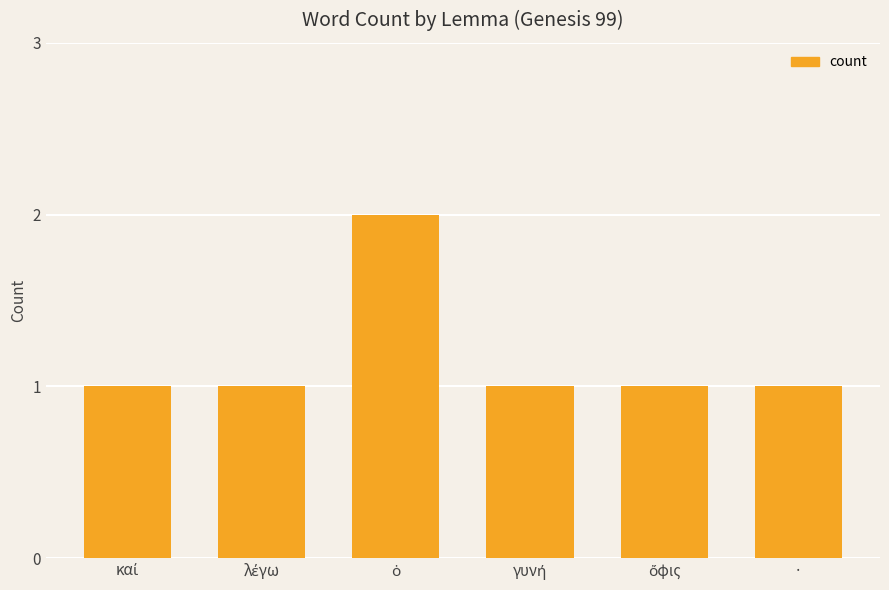

How many data points does each series have?

6